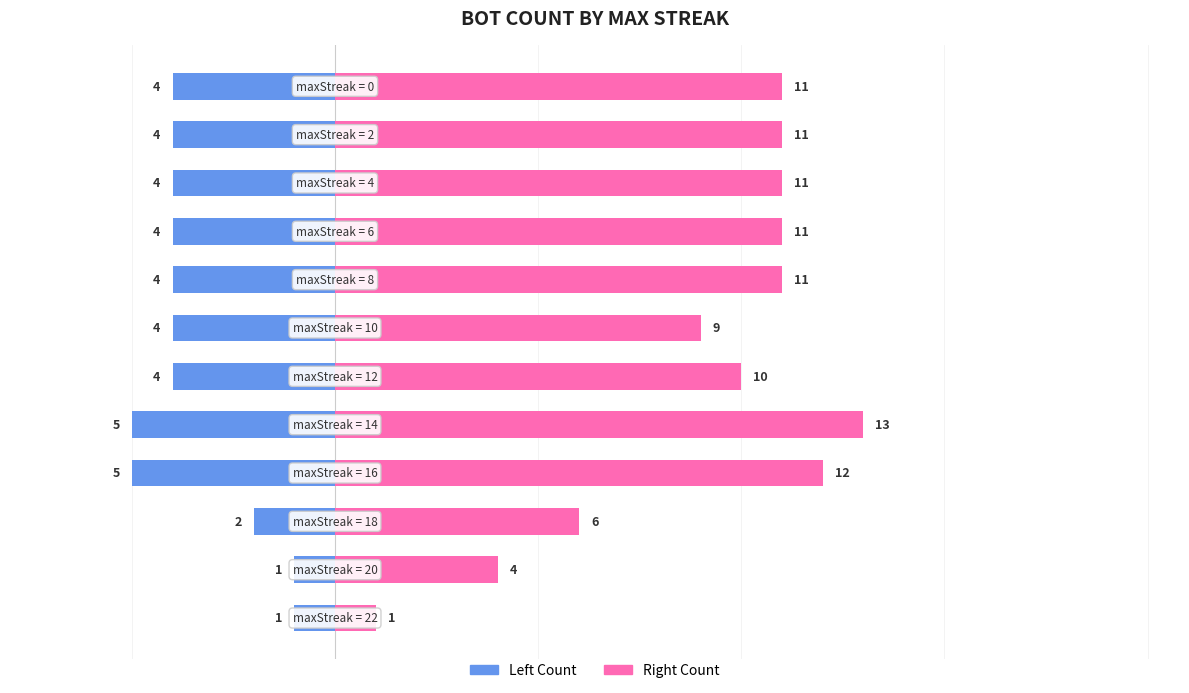

The value of Left Count at 6 is -4. True or false?

True